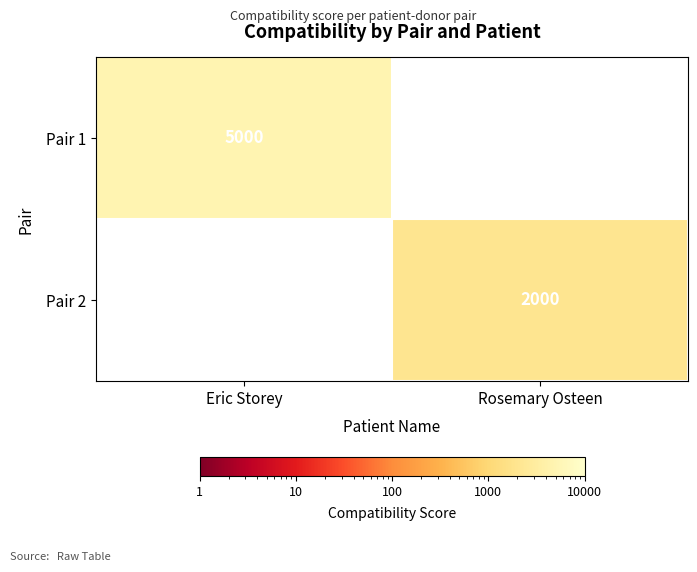

How many distinct data groups are displayed?

2